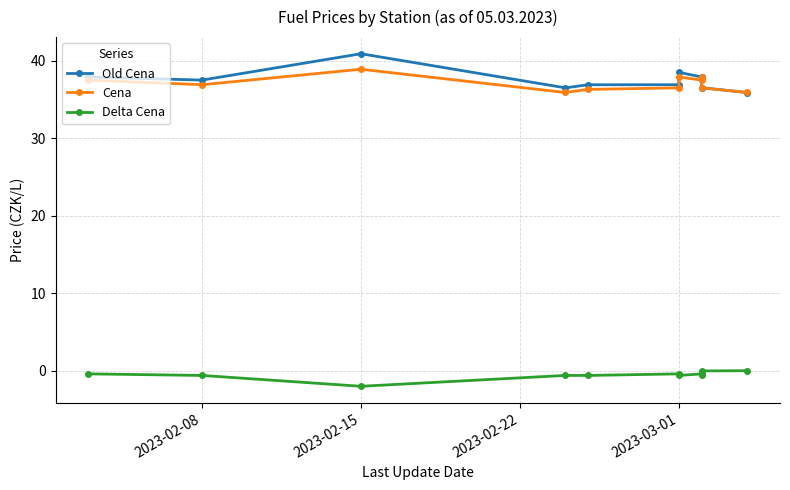

The value of Old Cena at 8 is 24.0. True or false?

False